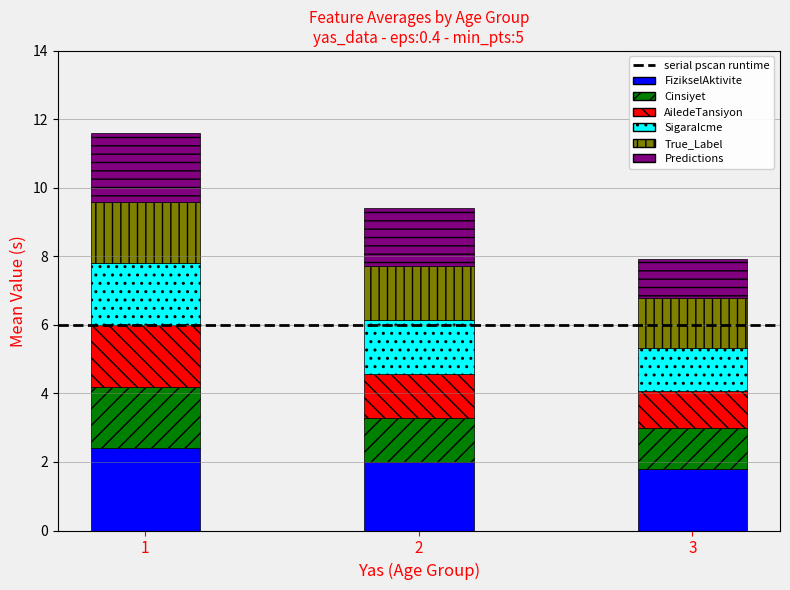

Reading left to right, transcribe the values for FizikselAktivite.

1=2.4	2=2.0	3=1.8